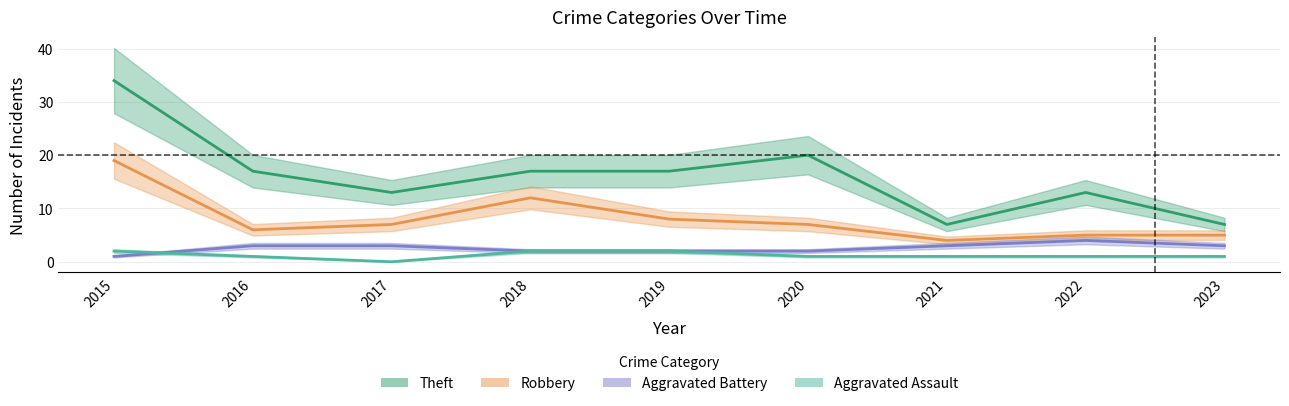

At which category does Robbery reach its first local valley?

2016